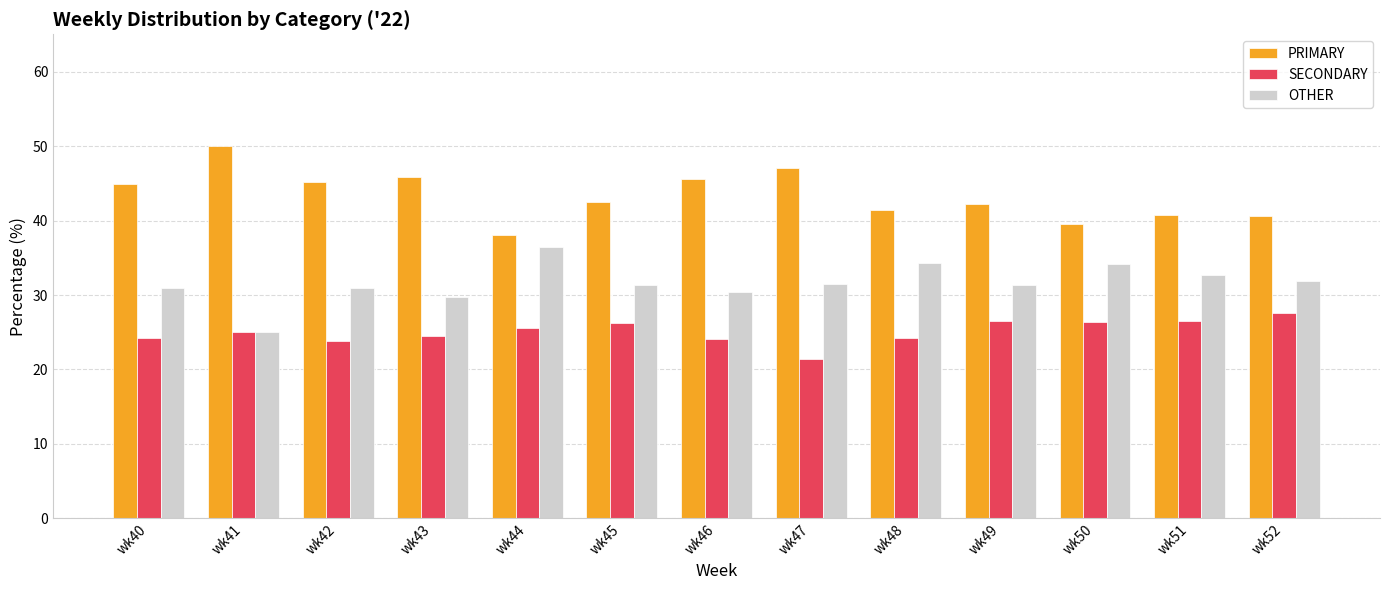

At which label does PRIMARY reach its minimum?

wk44